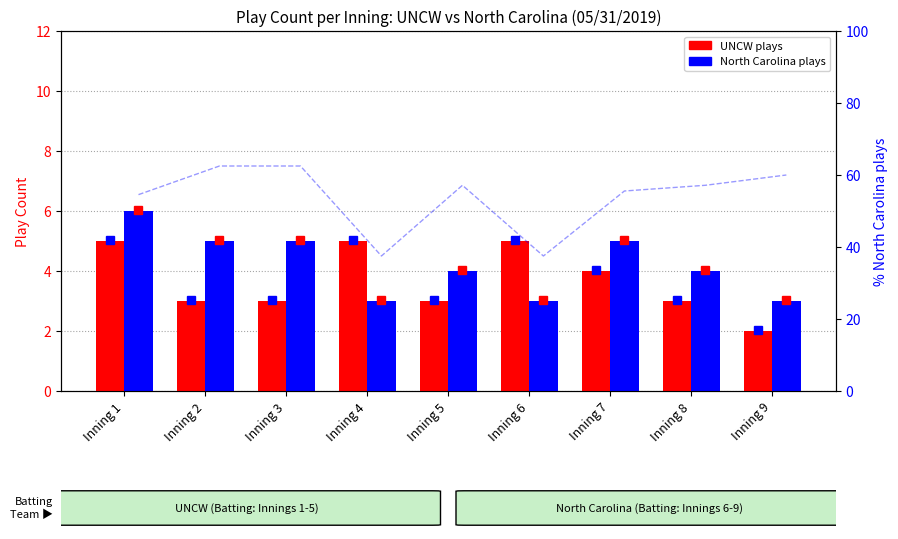

What are all the series names shown in the legend?

UNCW plays, North Carolina plays